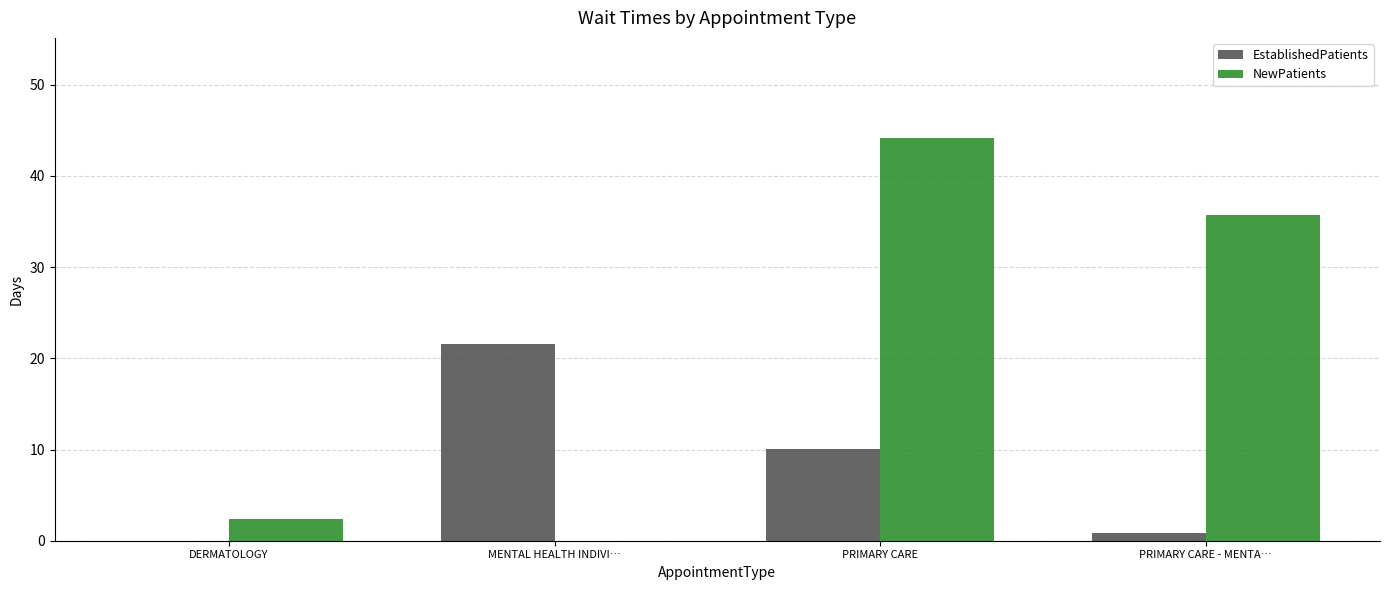

How many data points in NewPatients are above 35?

2